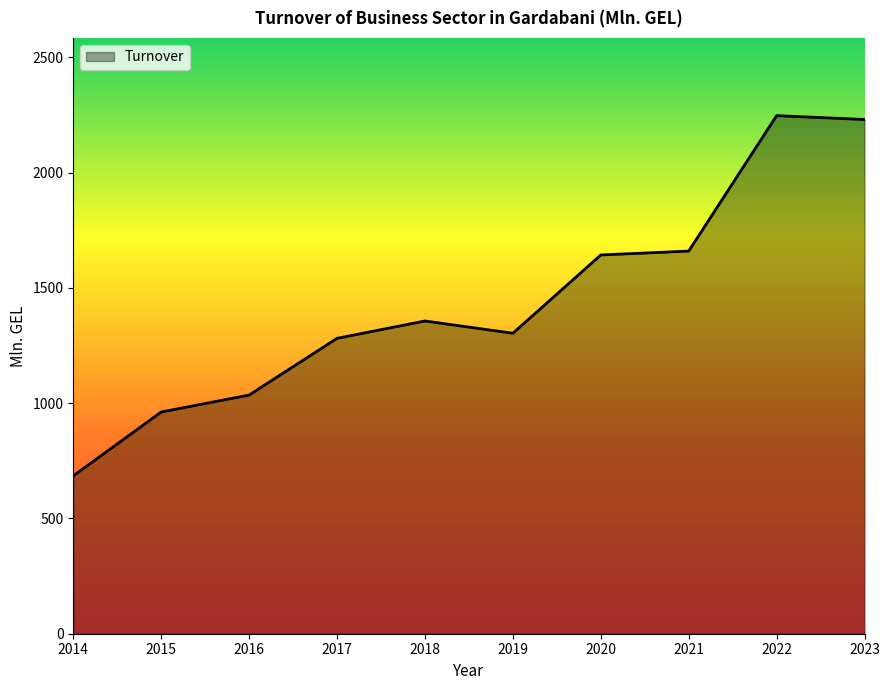

What is the maximum value shown in the chart?

2246.8